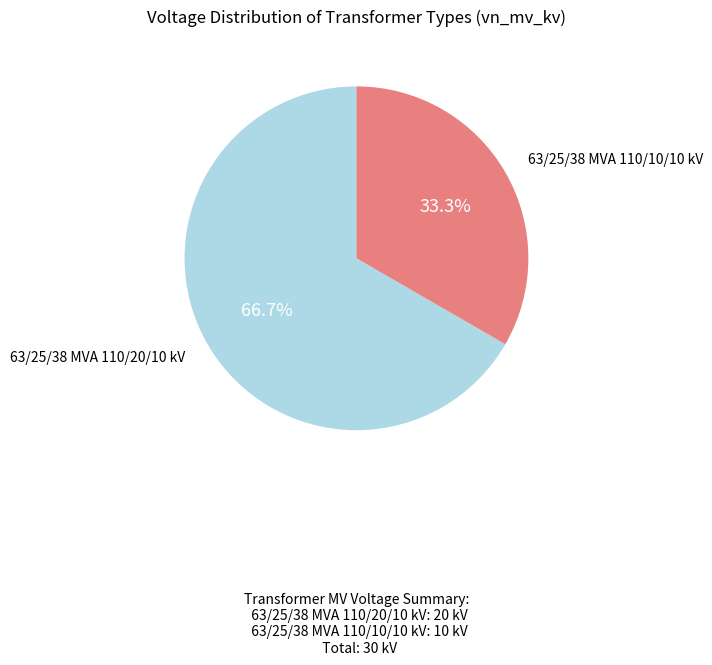

Is there a majority slice in this chart?

Yes